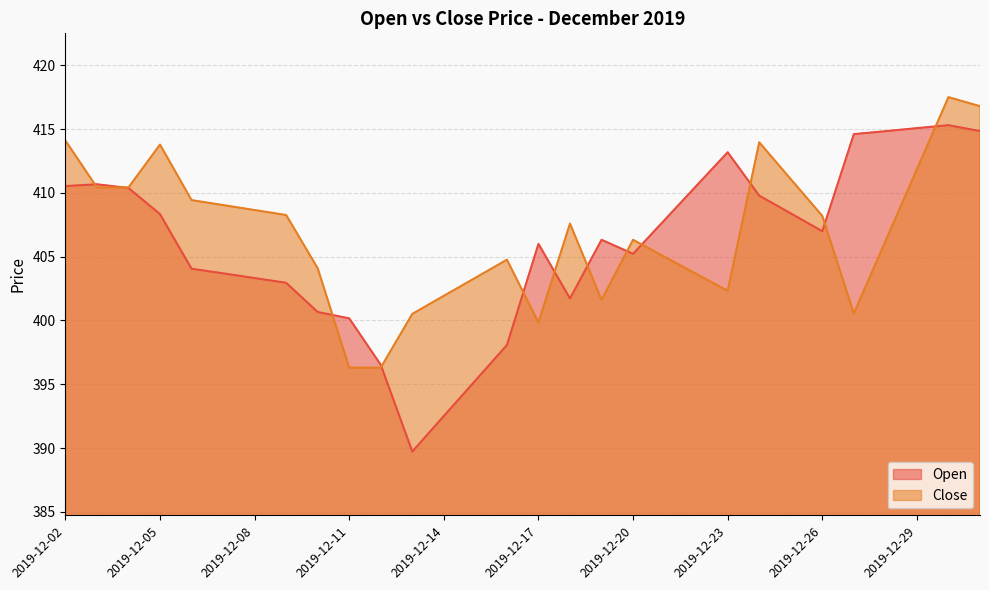

True or false: Close has a value of 417.5 at 2019-12-30.

True